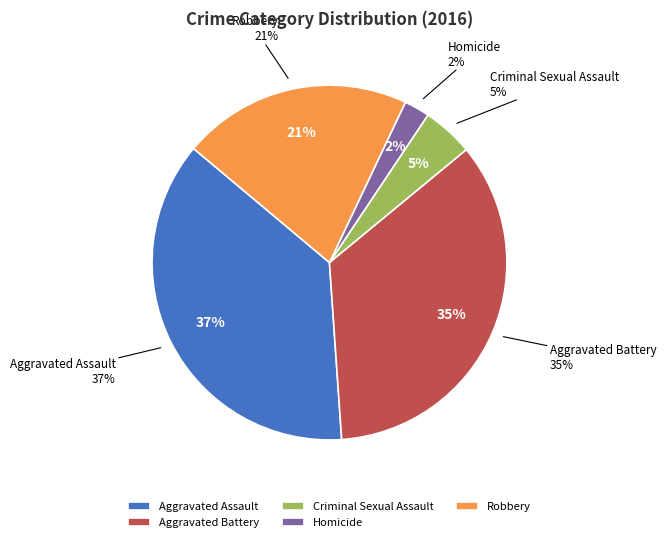

What is the smallest slice in the pie chart?

Homicide